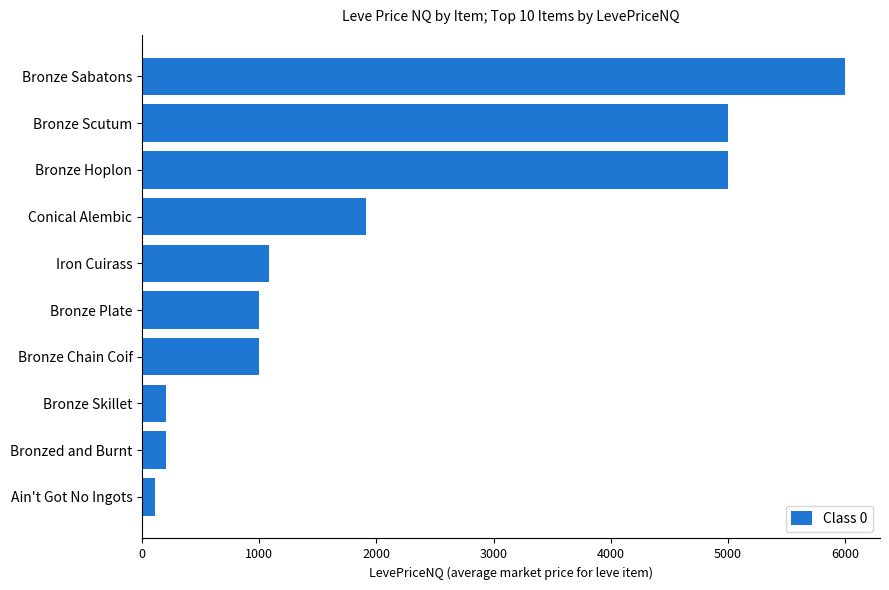

How many values are below 1084?

5